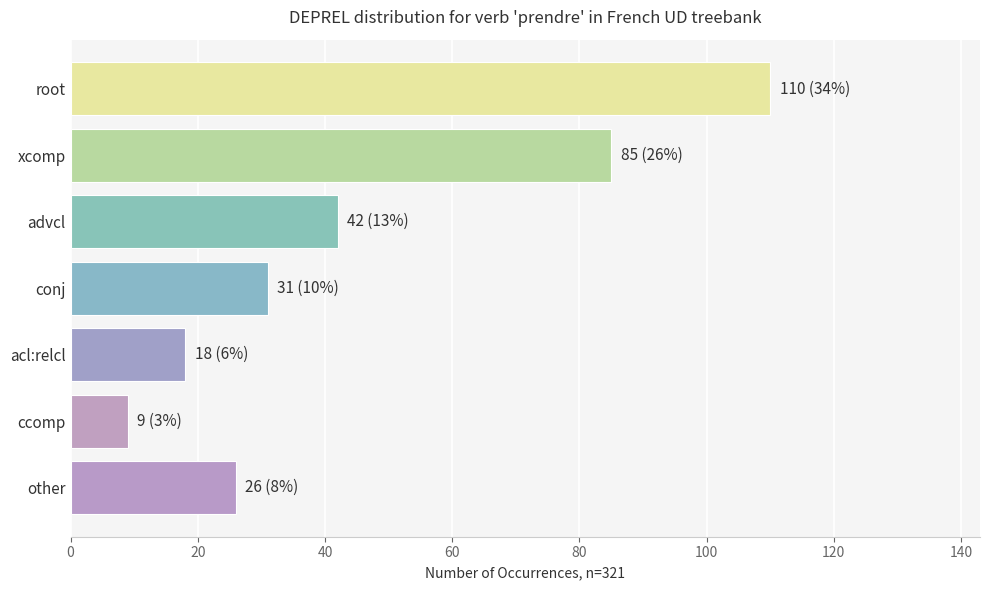

What is the change in value from xcomp to conj?

-54